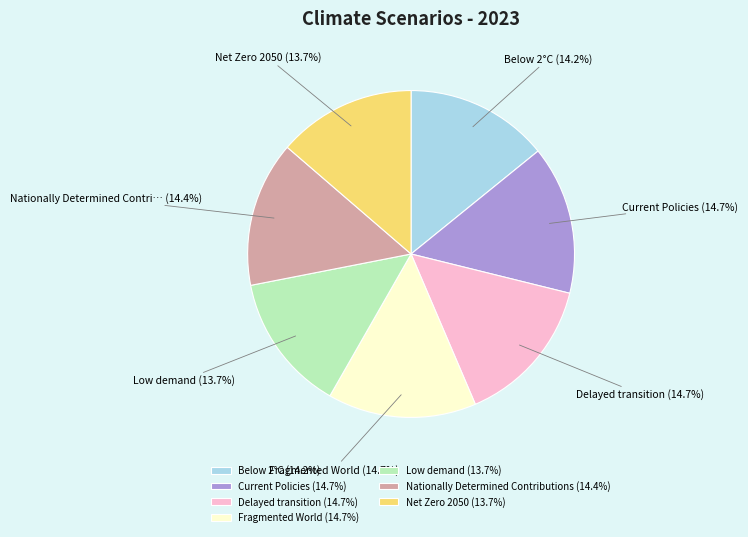

Is the sum of Low demand and Fragmented World greater than half?

No